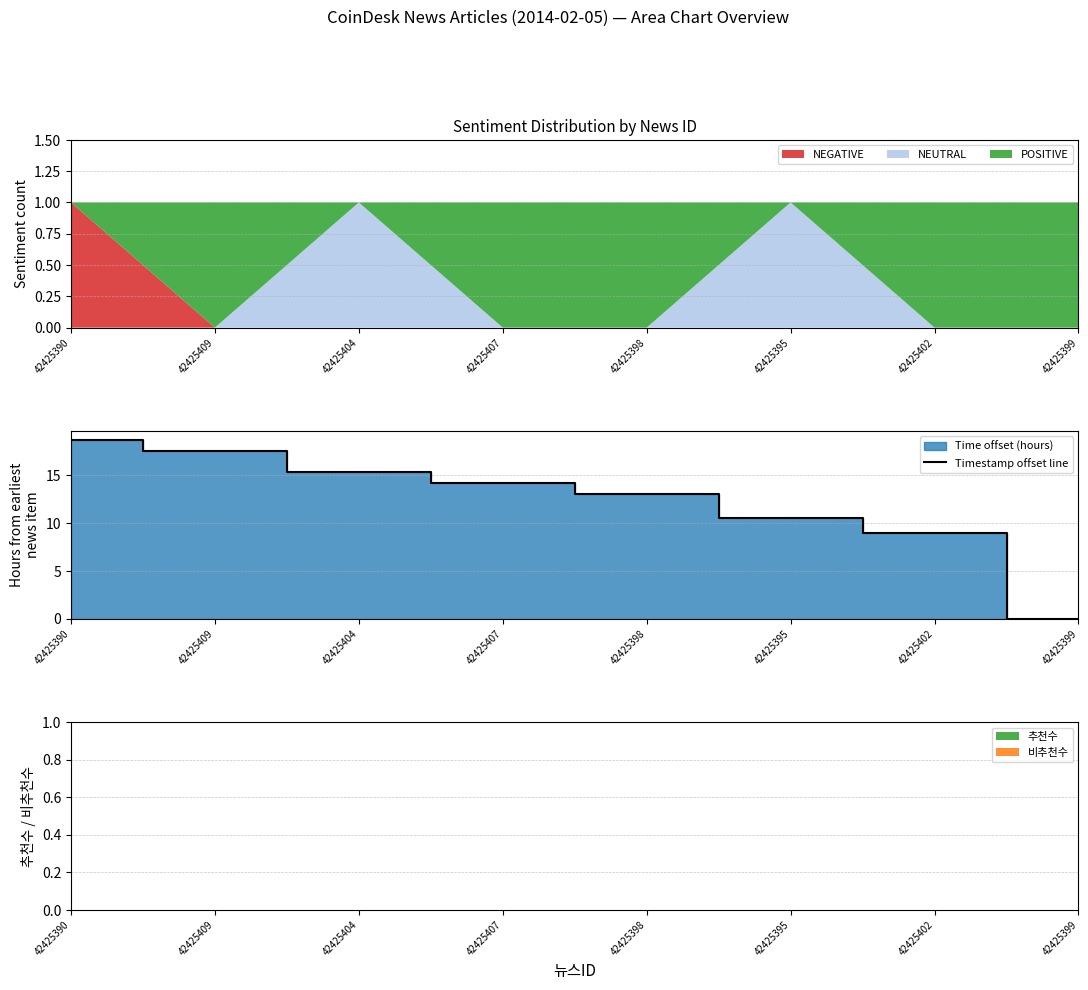

What is the difference between the maximum and second lowest values?

9.7